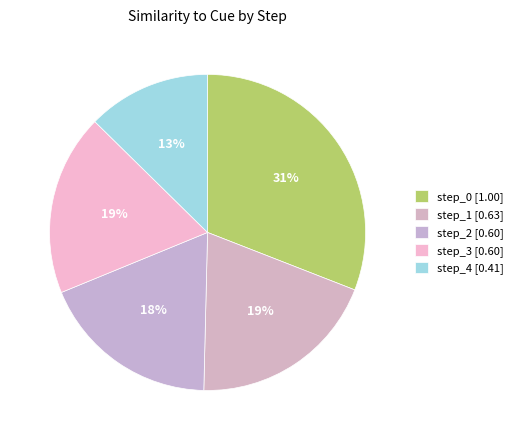

Is step_1 the majority of the pie?

No